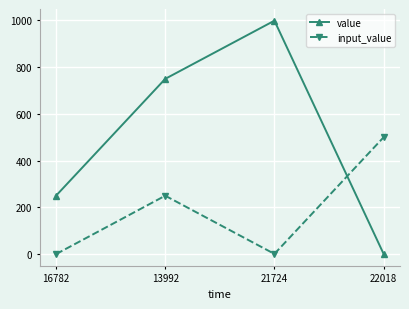

How many intersections are there between value and input_value?

1